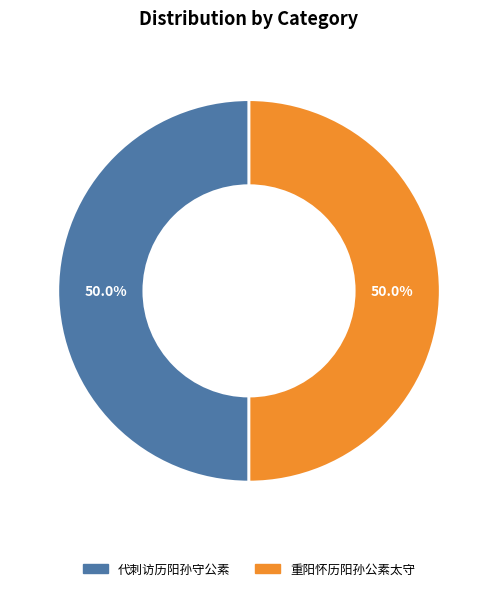

Which category has the smallest portion of the pie?

代刺访历阳孙守公素